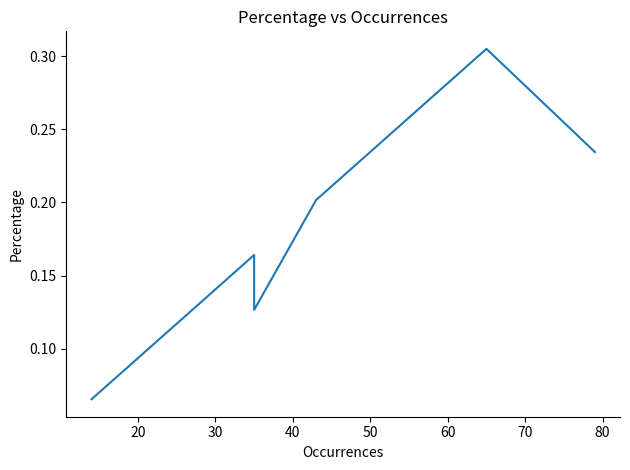

What is the average value?

0.1